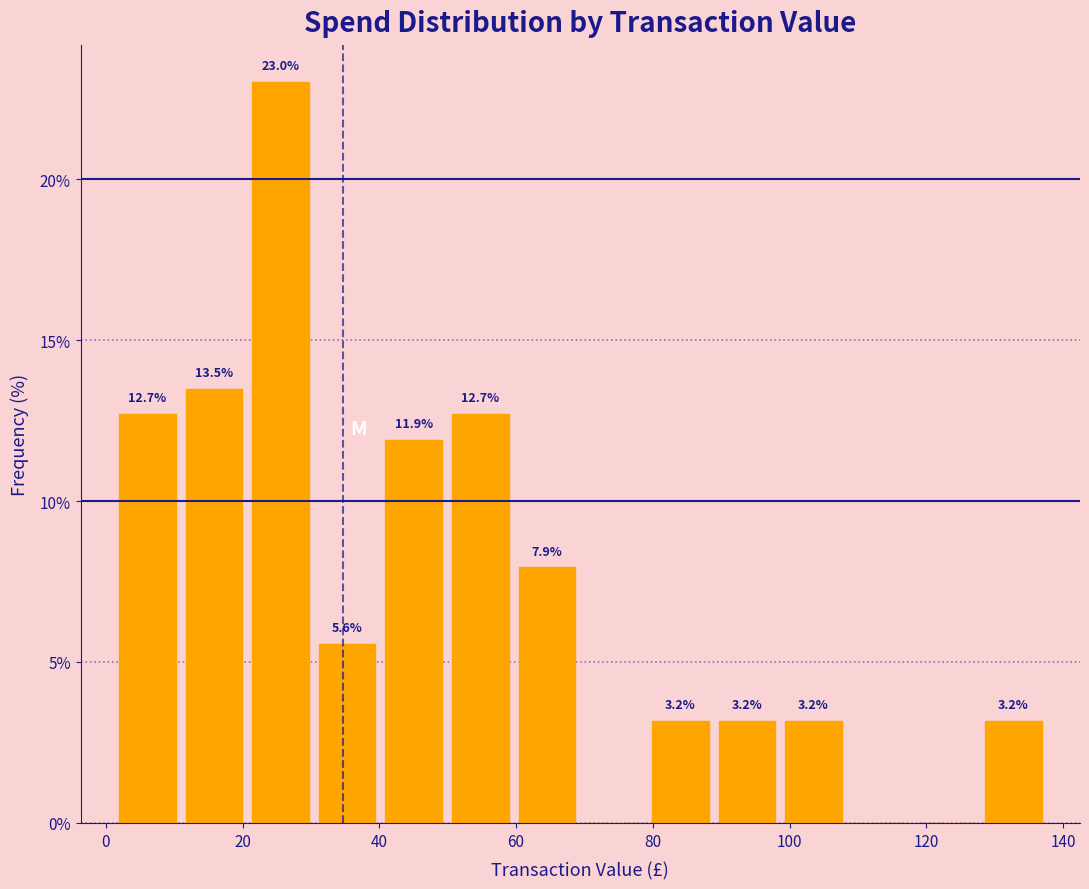

Over which range of the x-axis is the bar tallest?

20 to 30